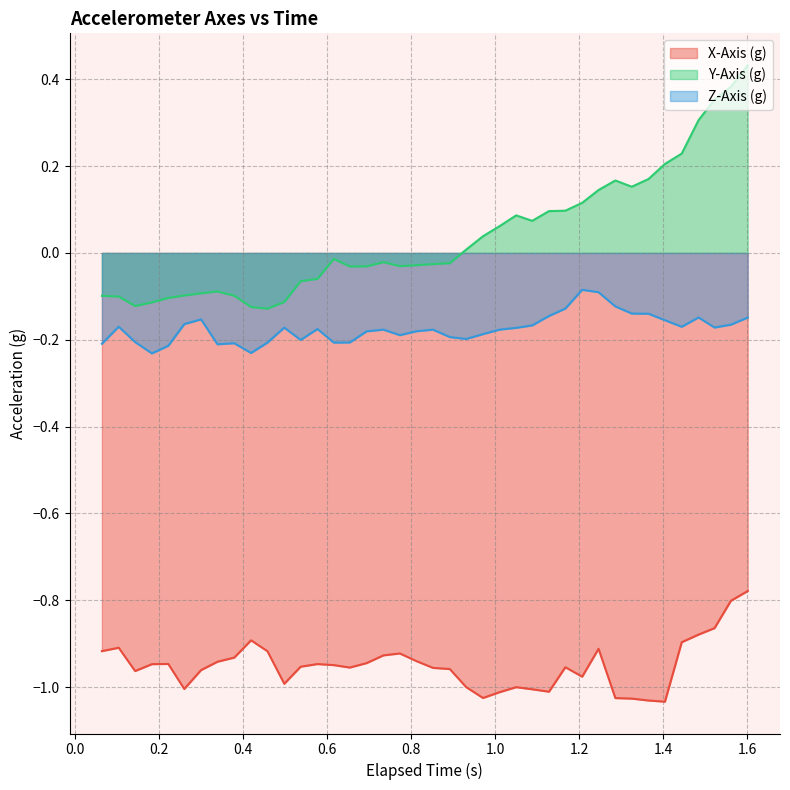

Rank the series by their average value, from lowest to highest.

X-Axis (g), Z-Axis (g), Y-Axis (g)